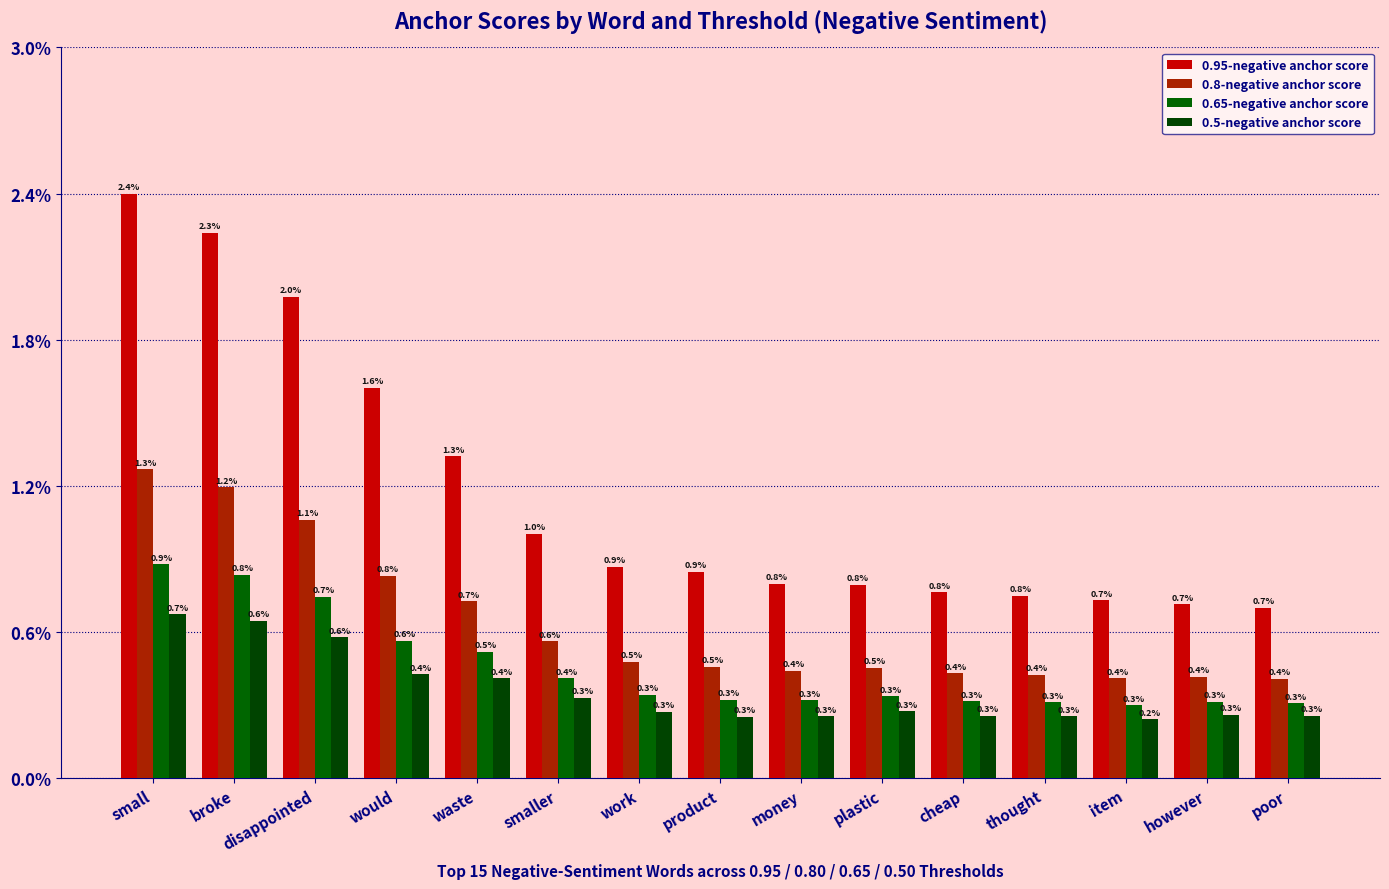

Which has a higher value, cheap or product?

product